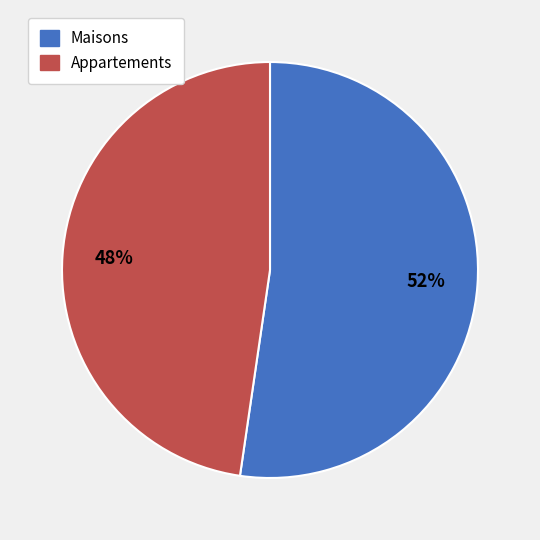

Does any single category account for the majority?

Yes